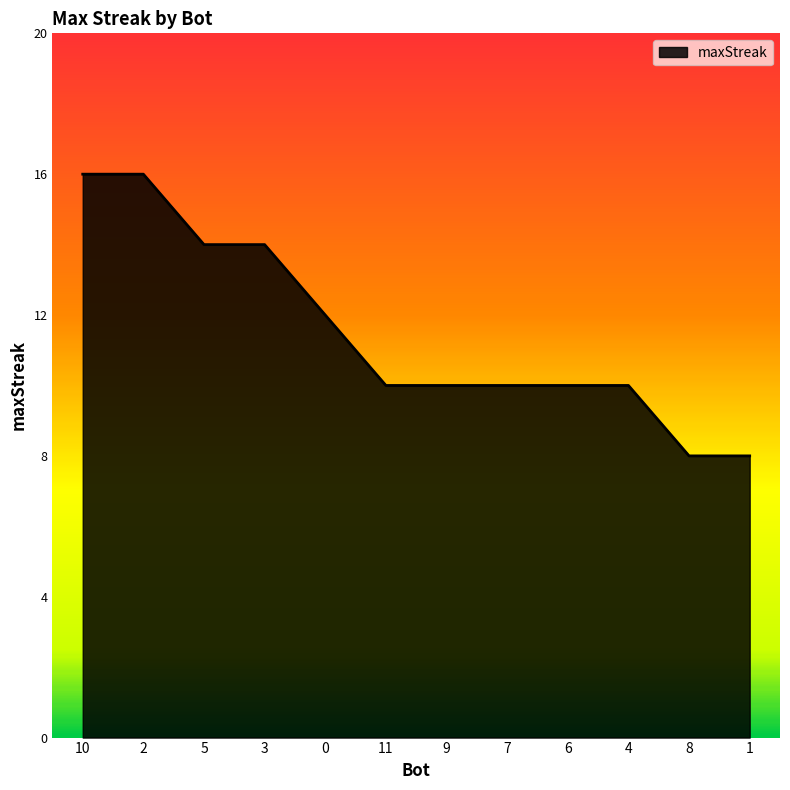

What is the difference between the values at 10 and 0?

4